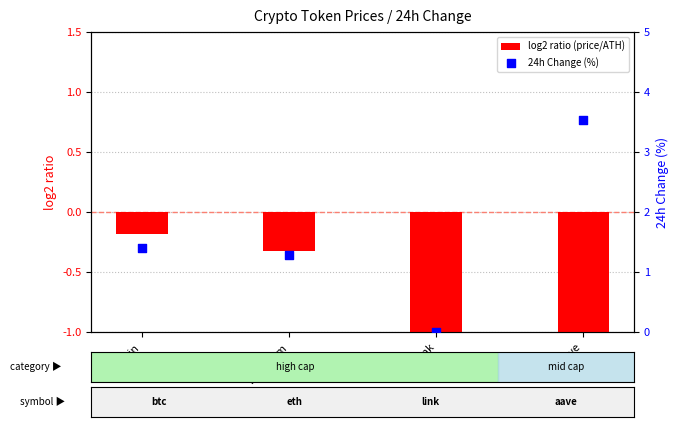

What are all the series names shown in the legend?

log2 ratio (price/ATH), 24h Change (%)